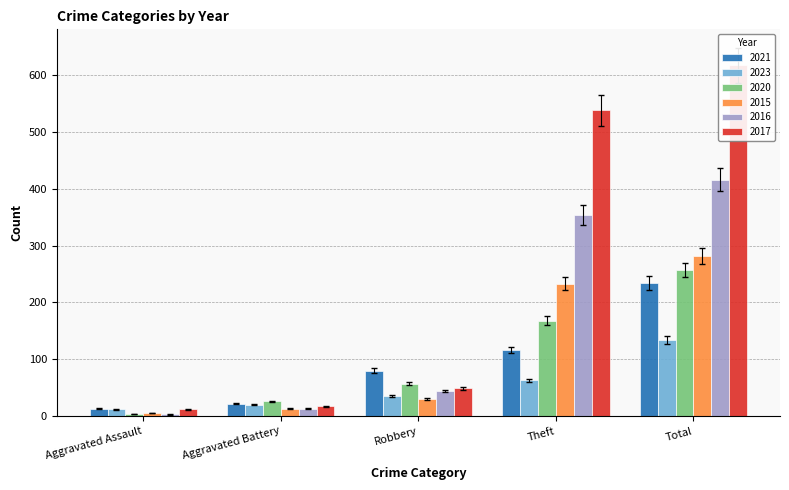

At how many categories does at least one series exceed 84?

2